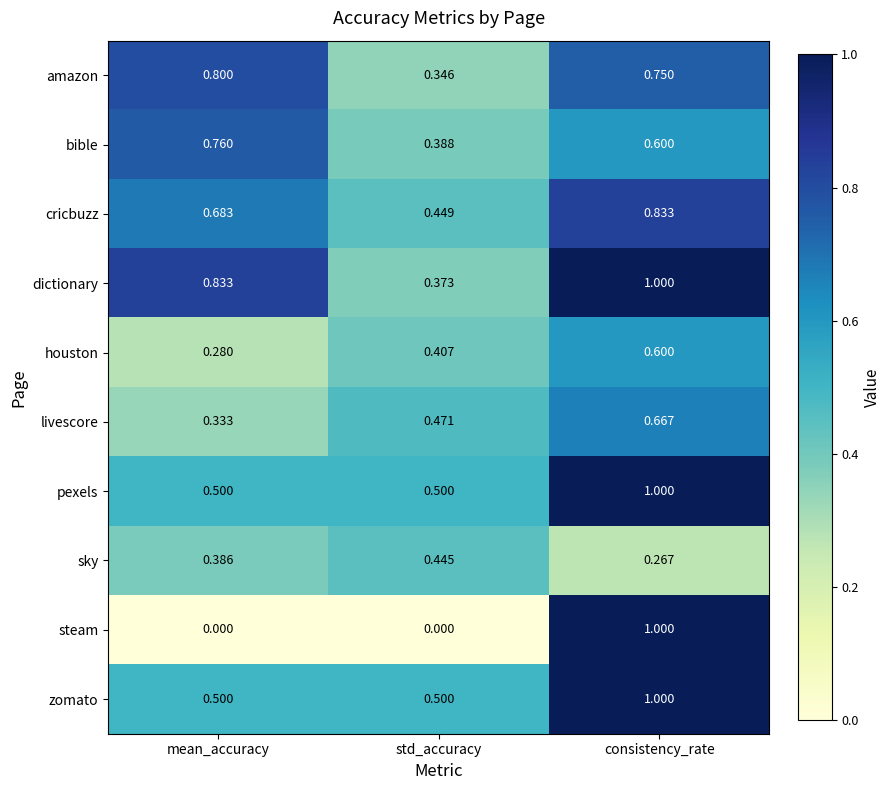

What is the greatest value displayed?

1.0